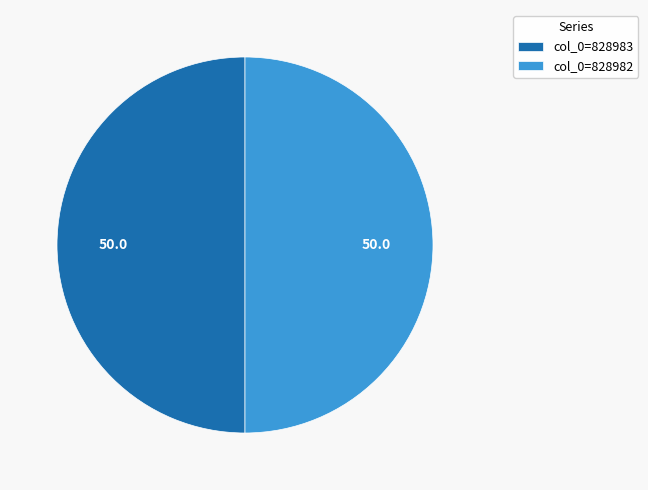

Combined, do col_0=828983 and col_0=828982 account for over 50%?

Yes